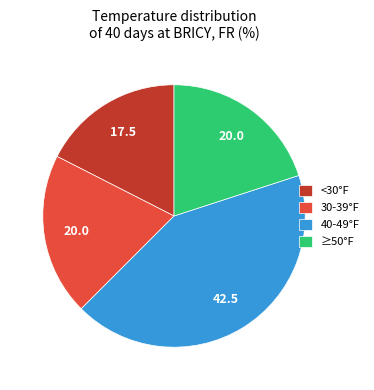

Which category has the biggest portion of the pie?

40-49°F